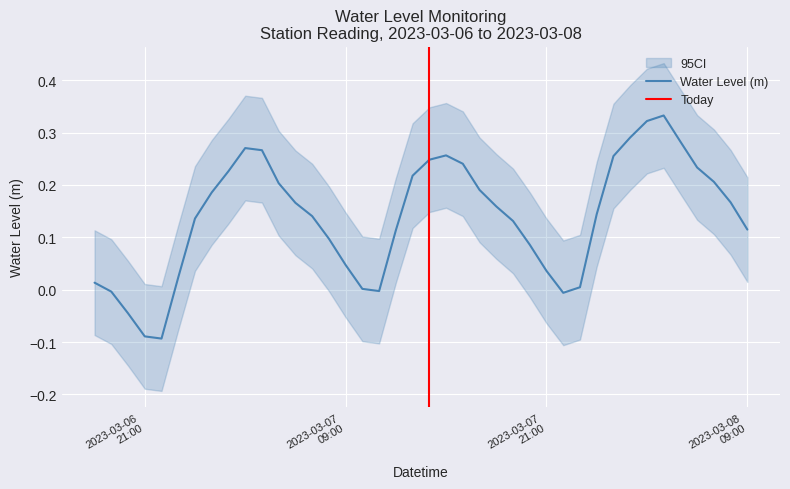

List the labels in order of value, largest first.

2023-03-08 04:00:00, 2023-03-08 03:00:00, 2023-03-08 02:00:00, 2023-03-08 05:00:00, 2023-03-07 03:00:00, 2023-03-07 04:00:00, 2023-03-07 15:00:00, 2023-03-08 01:00:00, 2023-03-07 14:00:00, 2023-03-07 16:00:00, 2023-03-08 06:00:00, 2023-03-07 02:00:00, 2023-03-07 13:00:00, 2023-03-08 07:00:00, 2023-03-07 05:00:00, 2023-03-07 17:00:00, 2023-03-07 01:00:00, 2023-03-08 08:00:00, 2023-03-07 06:00:00, 2023-03-07 18:00:00, 2023-03-08 00:00:00, 2023-03-07 07:00:00, 2023-03-07 00:00:00, 2023-03-07 19:00:00, 2023-03-08 09:00:00, 2023-03-07 12:00:00, 2023-03-07 08:00:00, 2023-03-07 20:00:00, 2023-03-07 09:00:00, 2023-03-07 21:00:00, 2023-03-06 23:00:00, 2023-03-06 18:00:00, 2023-03-07 23:00:00, 2023-03-07 10:00:00, 2023-03-07 11:00:00, 2023-03-06 19:00:00, 2023-03-07 22:00:00, 2023-03-06 20:00:00, 2023-03-06 21:00:00, 2023-03-06 22:00:00